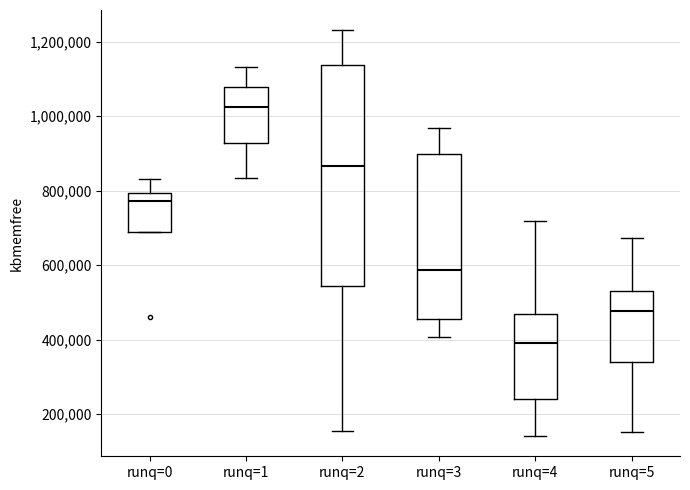

Which box is the tallest, from its lower edge to its upper edge?

runq=2